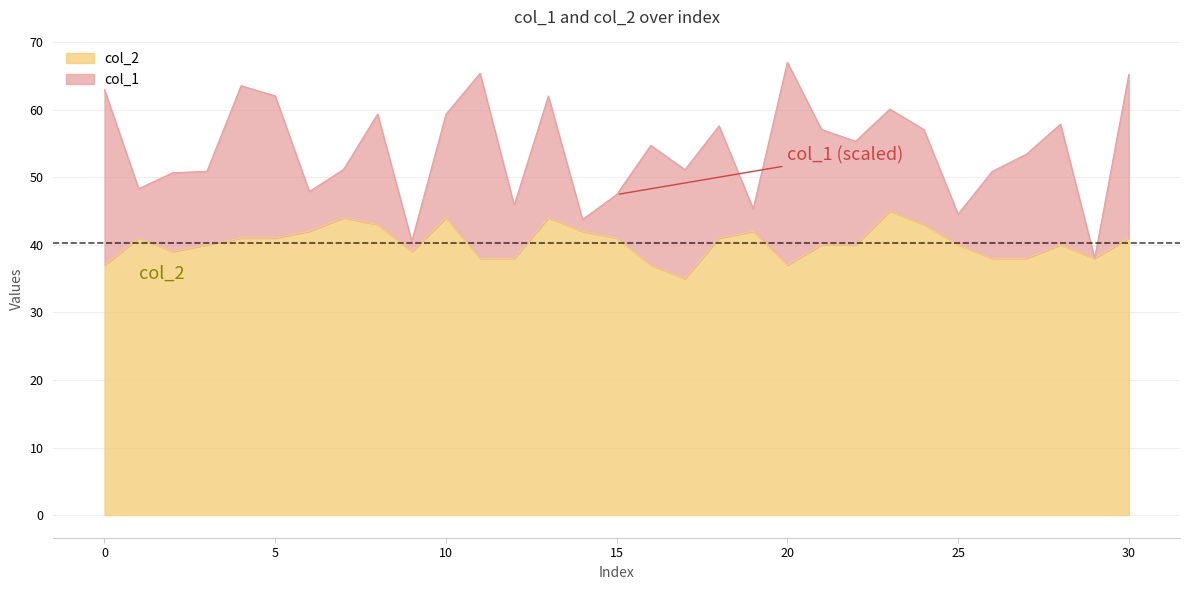

How many data points are less than 40?

11